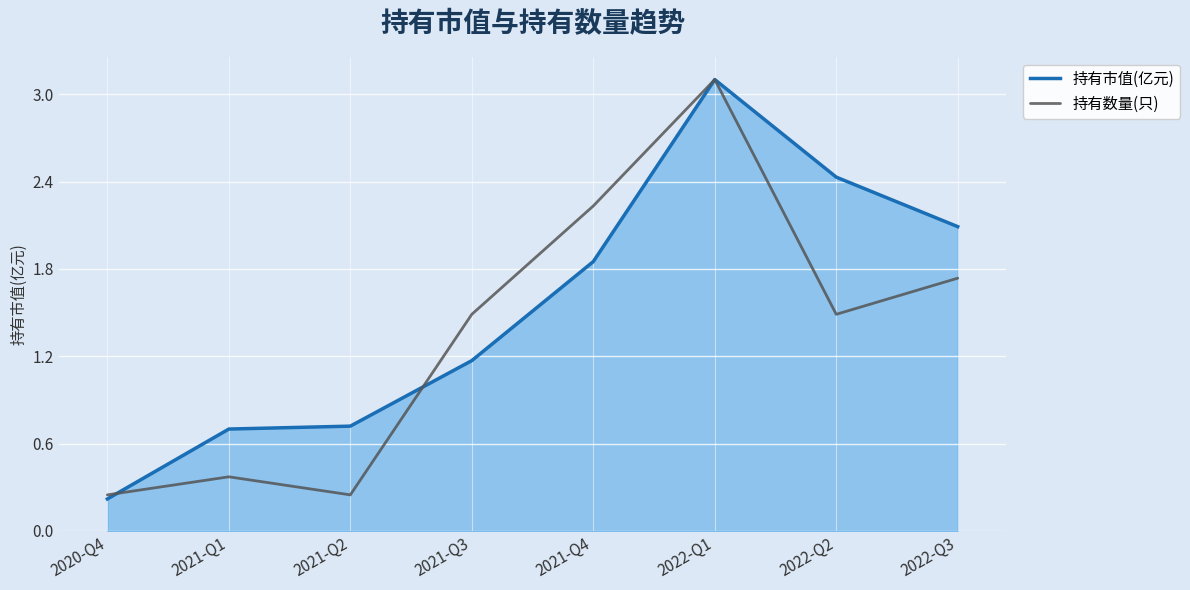

What is the maximum value shown in the chart?

3.1